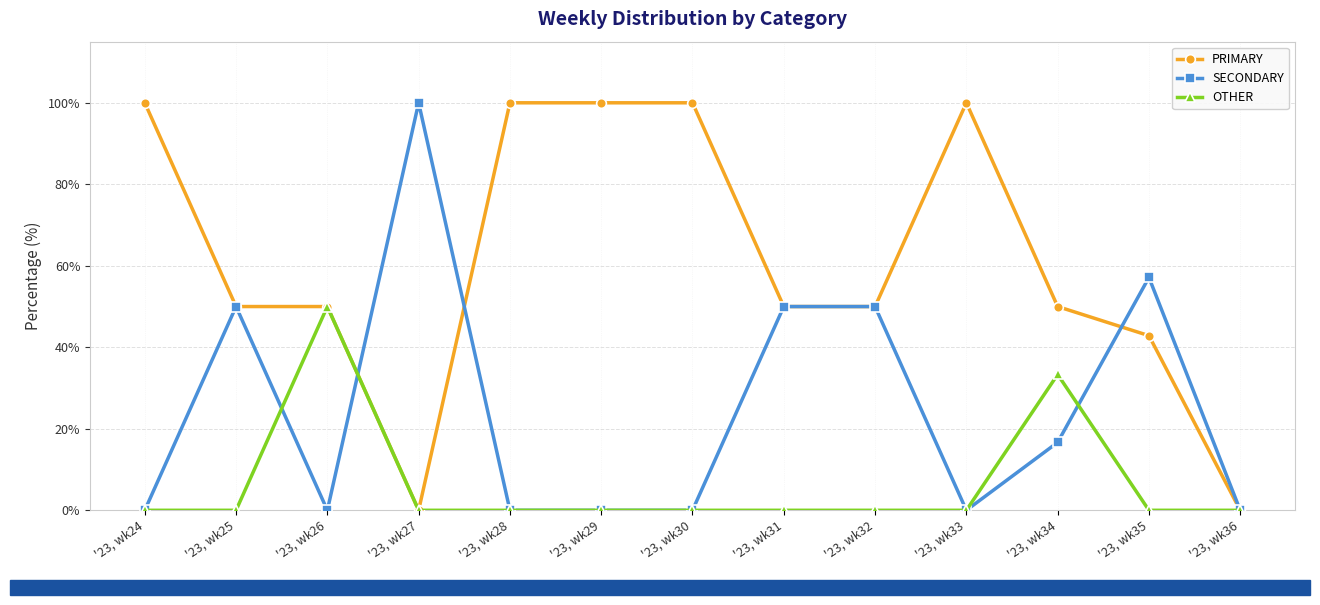

True or false: SECONDARY has more than 0 interior local peaks.

True